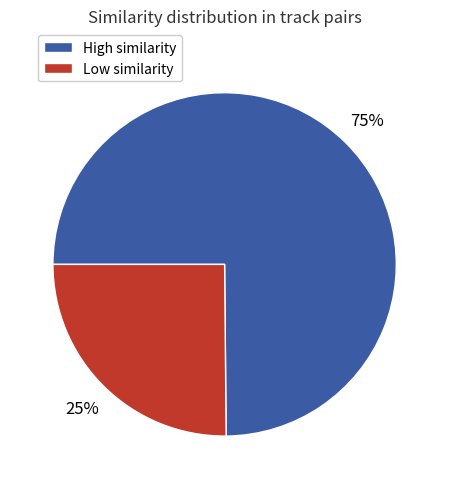

To the nearest percent, what is the average slice percentage?

50%